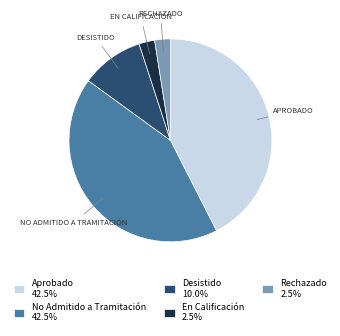

How many slices are in this pie chart?

5